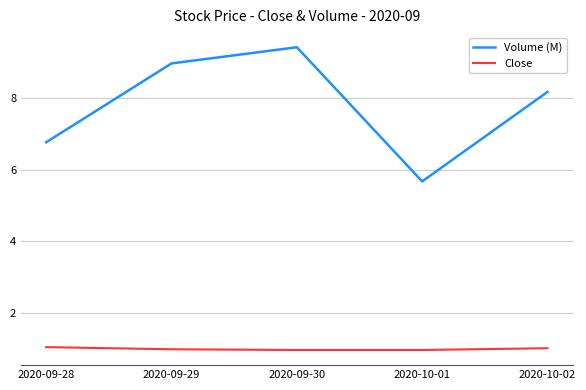

What is the lowest value of the Volume (M) series?

5.7